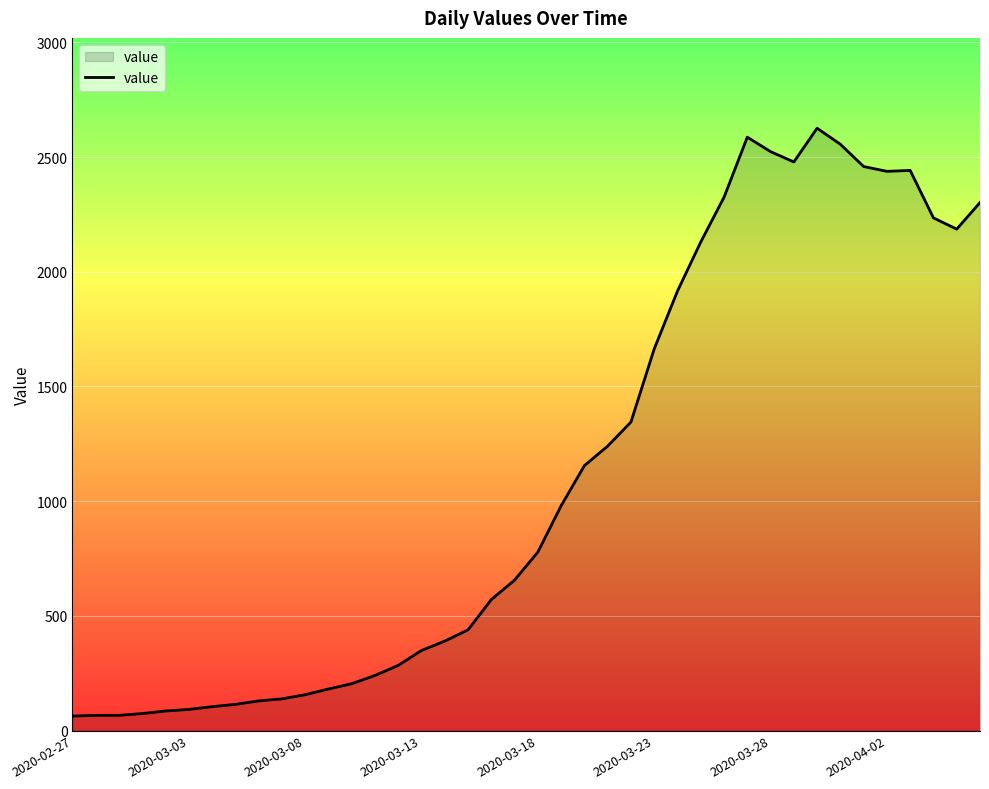

What is the minimum value shown in the chart?

63